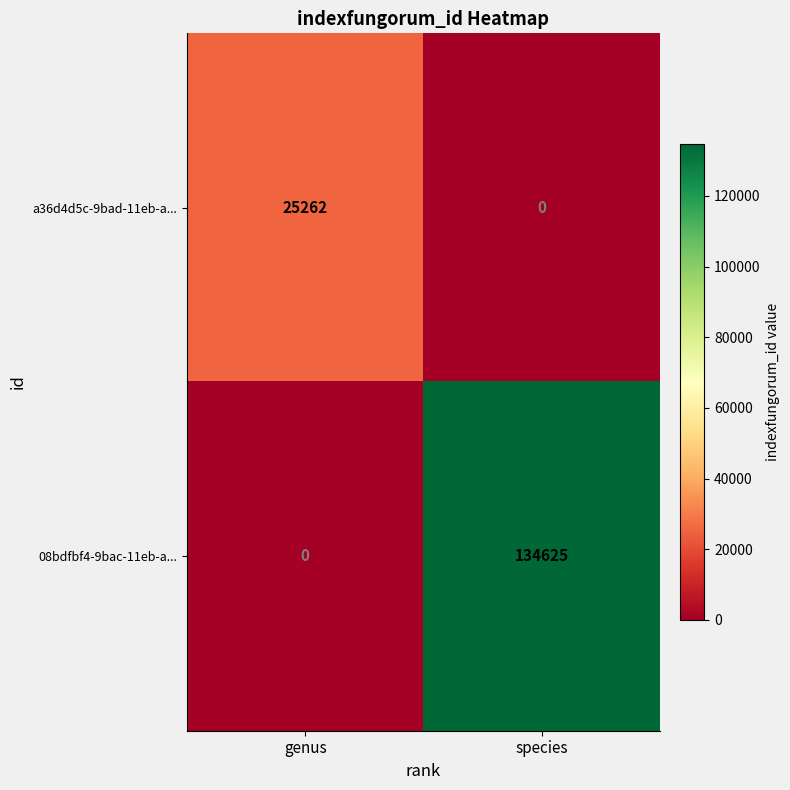

Rank the series by their average value, from lowest to highest.

a36d4d5c-9bad-11eb-a..., 08bdfbf4-9bac-11eb-a...